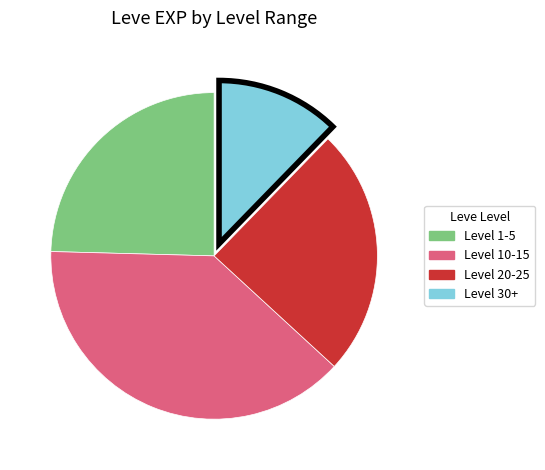

Does any single category account for the majority?

No